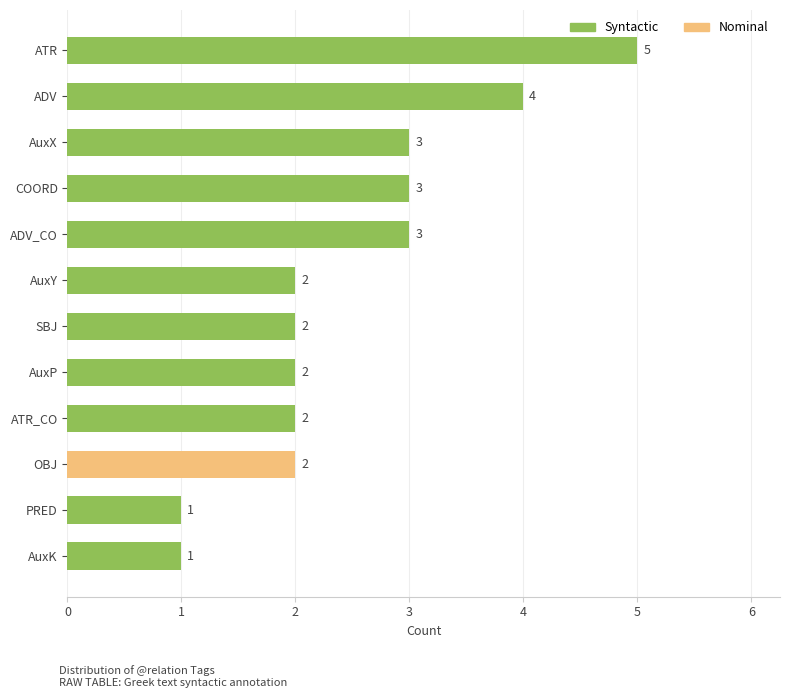

What is the label of the 12th bar from the bottom?

ATR